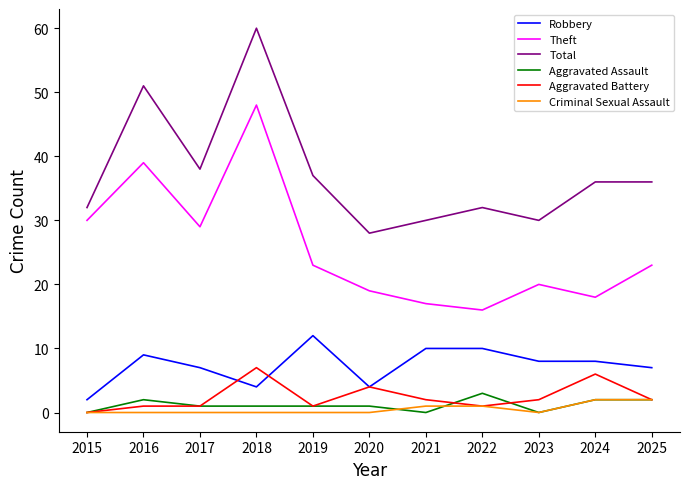

Which label corresponds to the largest value in the chart?

2018